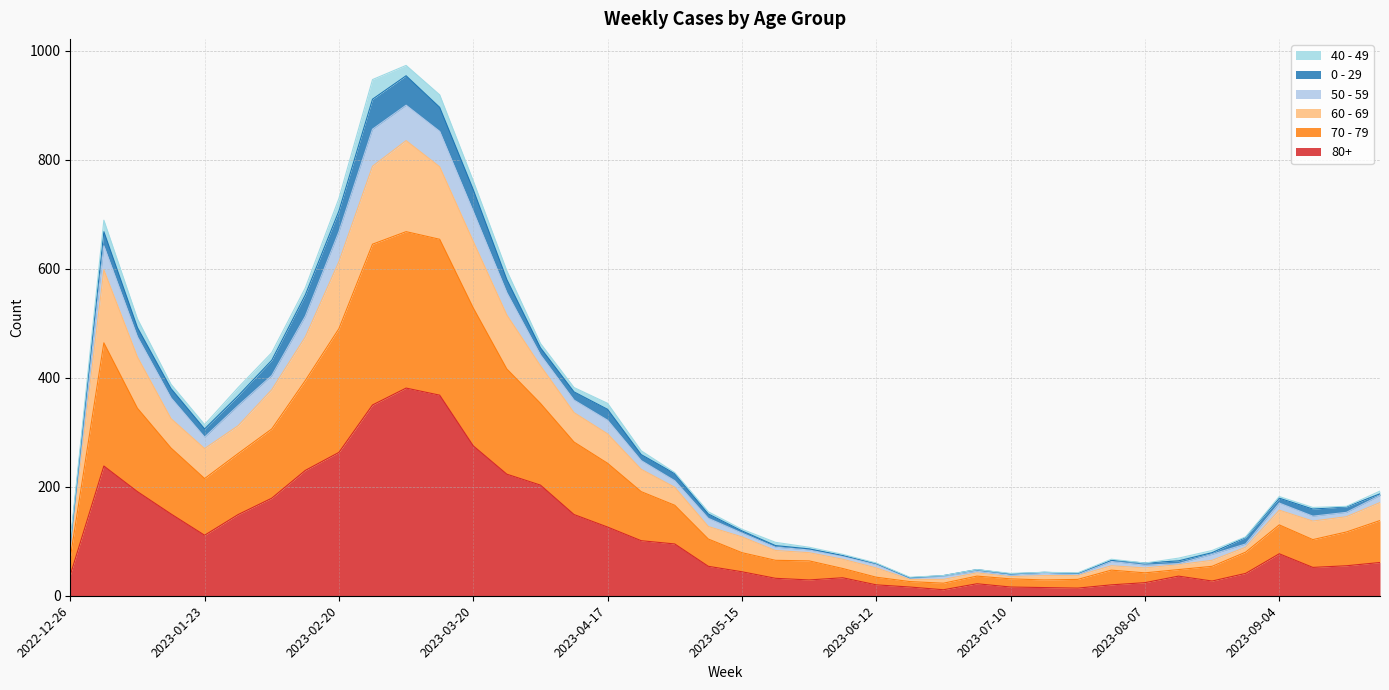

What is the difference between the 80+ values at 2023-04-03 and 2023-01-23?

92